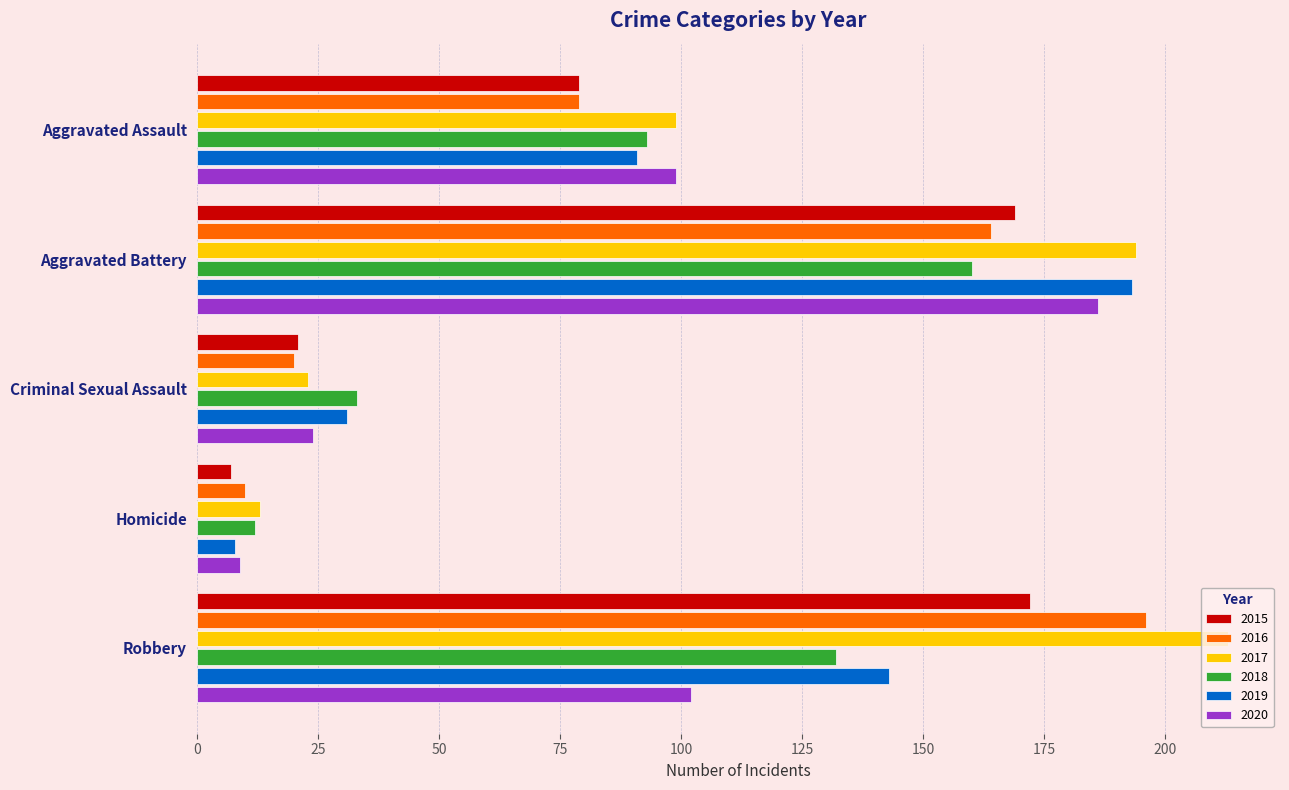

Count the 2019 values in the range 31 to 143.

3